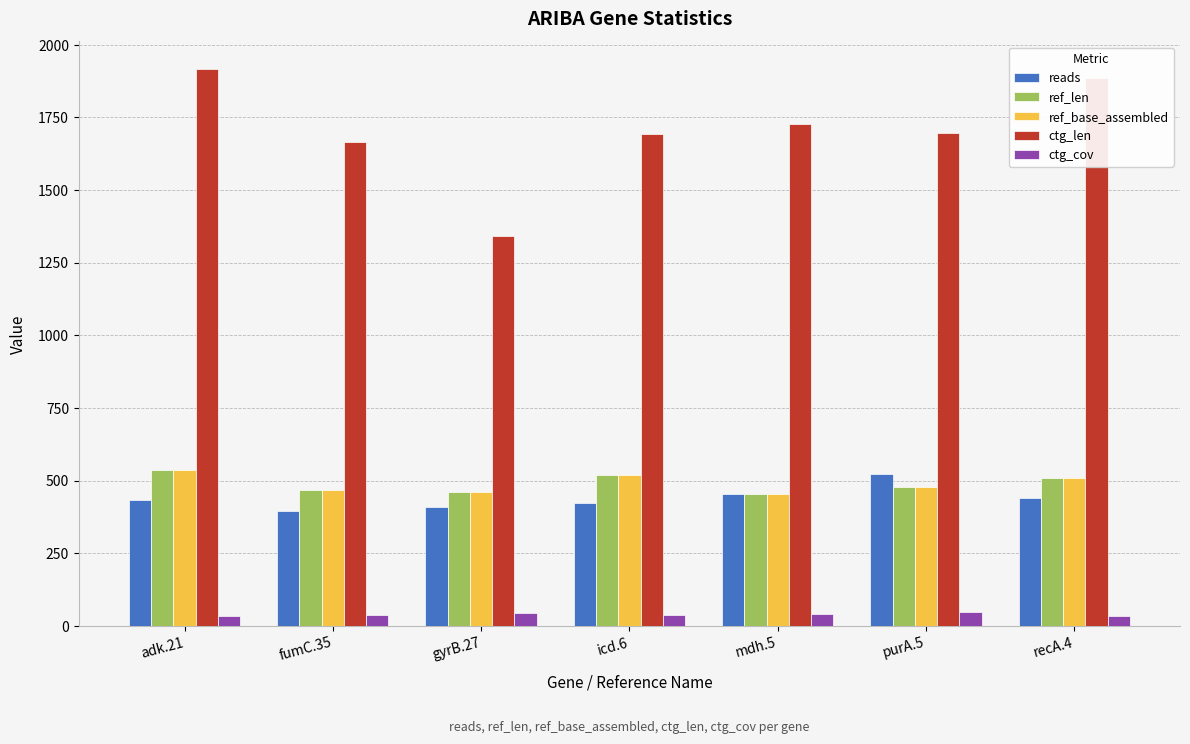

Is the value of ctg_len at gyrB.27 greater than the value of ref_len at gyrB.27?

Yes